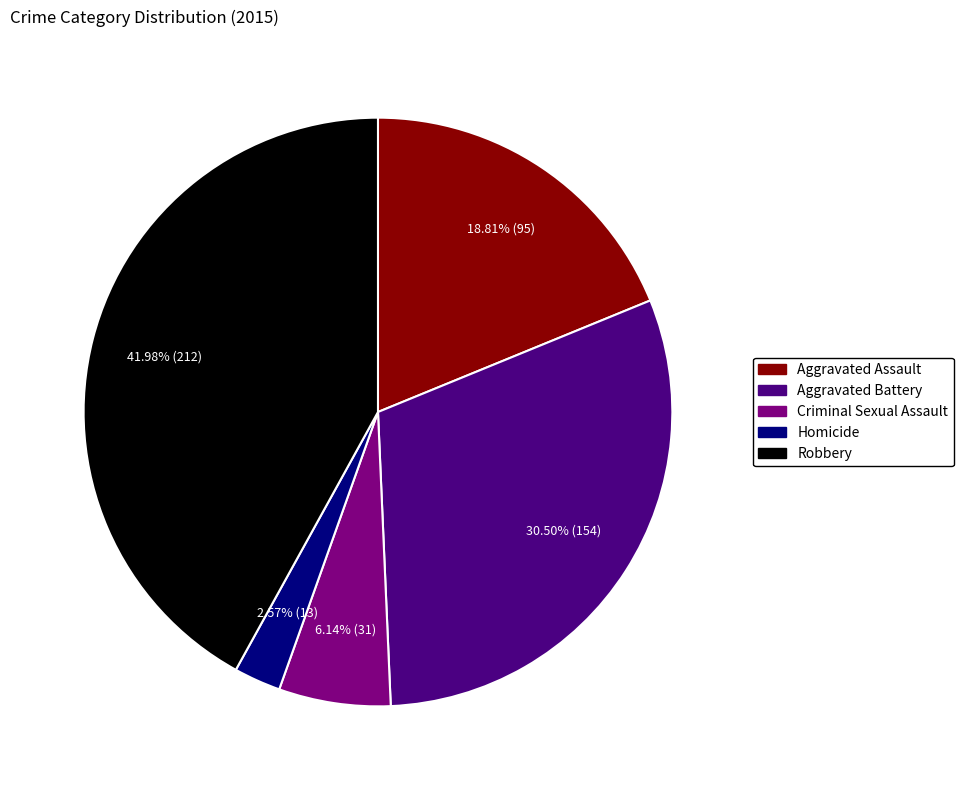

To the nearest percent, what is the difference between the largest and smallest slice percentages?

39%